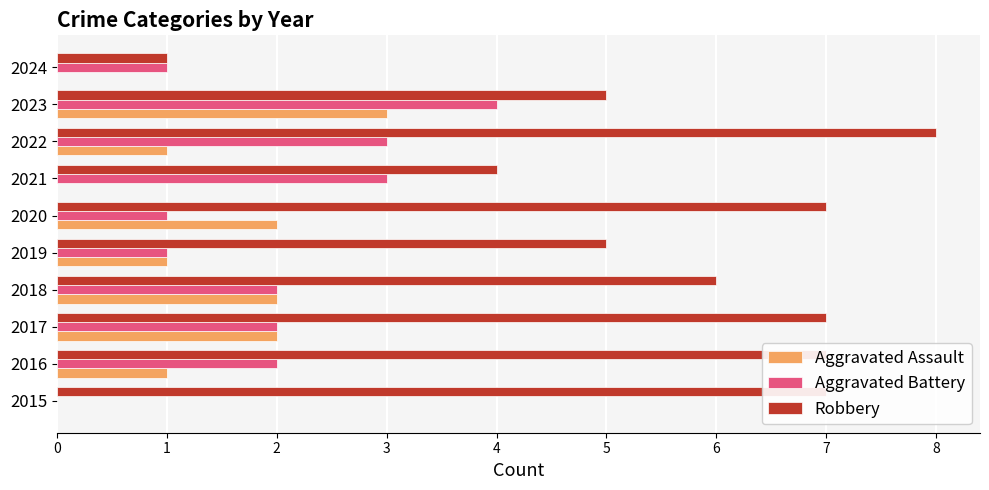

Which series has the largest total across all categories?

Robbery